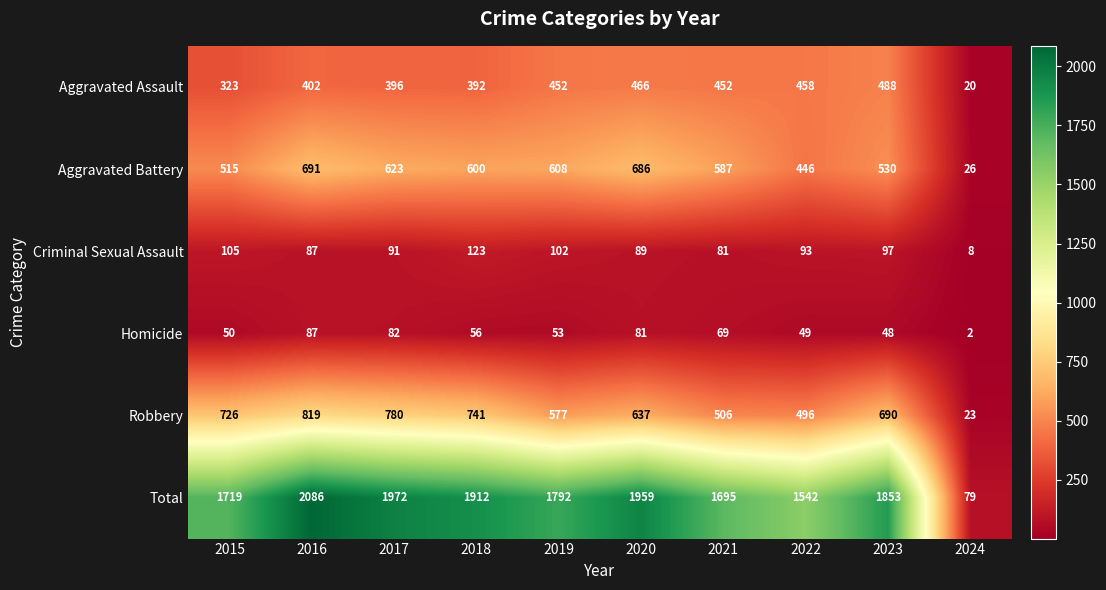

The value of Criminal Sexual Assault at 2015 is 105. True or false?

True